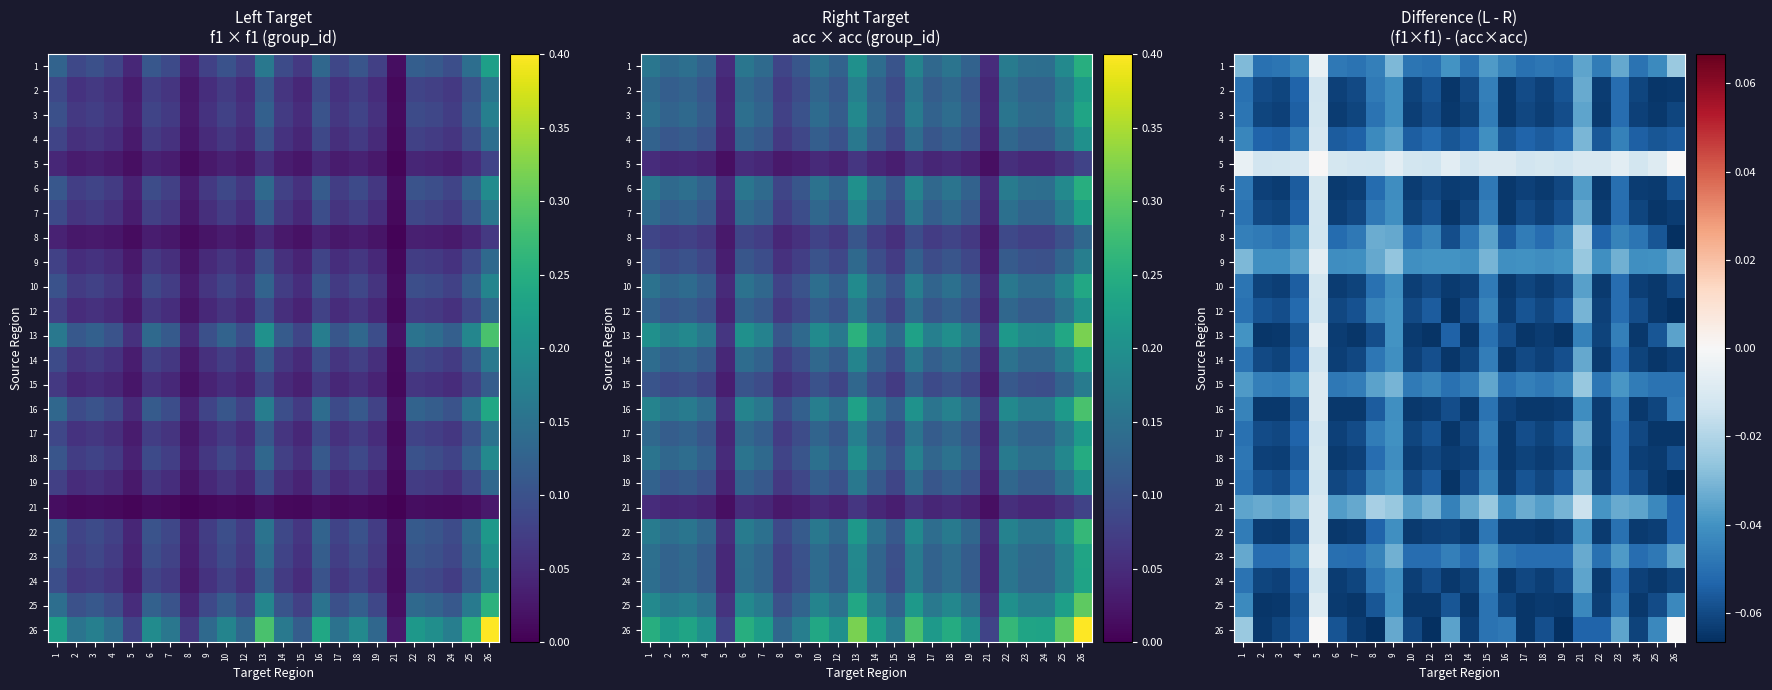

Rank the series at 7 from highest to lowest value.

5, 21, 9, 15, 8, 1, 23, 4, 12, 19, 17, 2, 7, 14, 24, 3, 10, 18, 6, 26, 22, 16, 25, 13